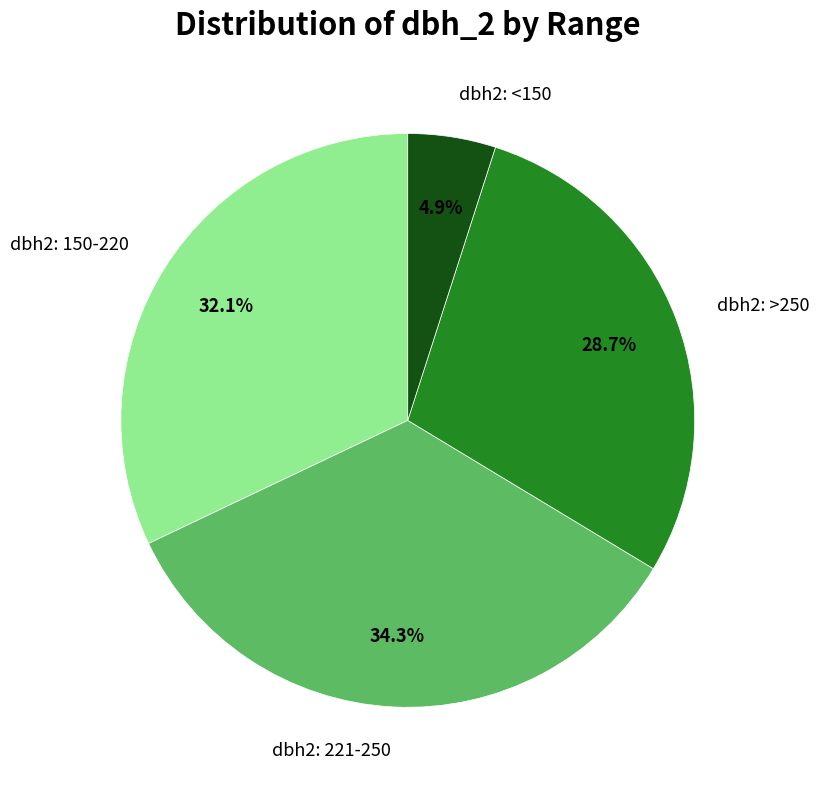

Which category has the biggest portion of the pie?

dbh2: 221-250